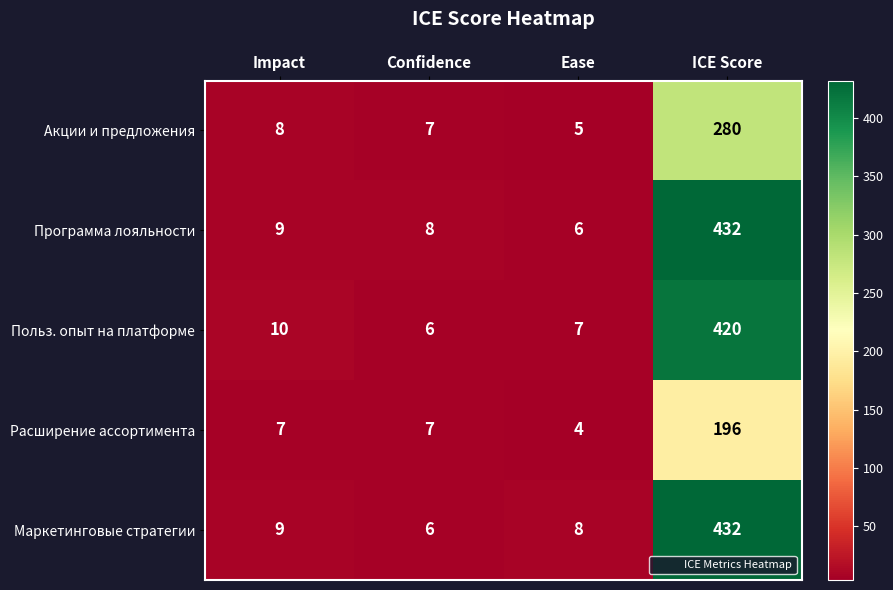

Read the Акции и предложения value at Ease.

5